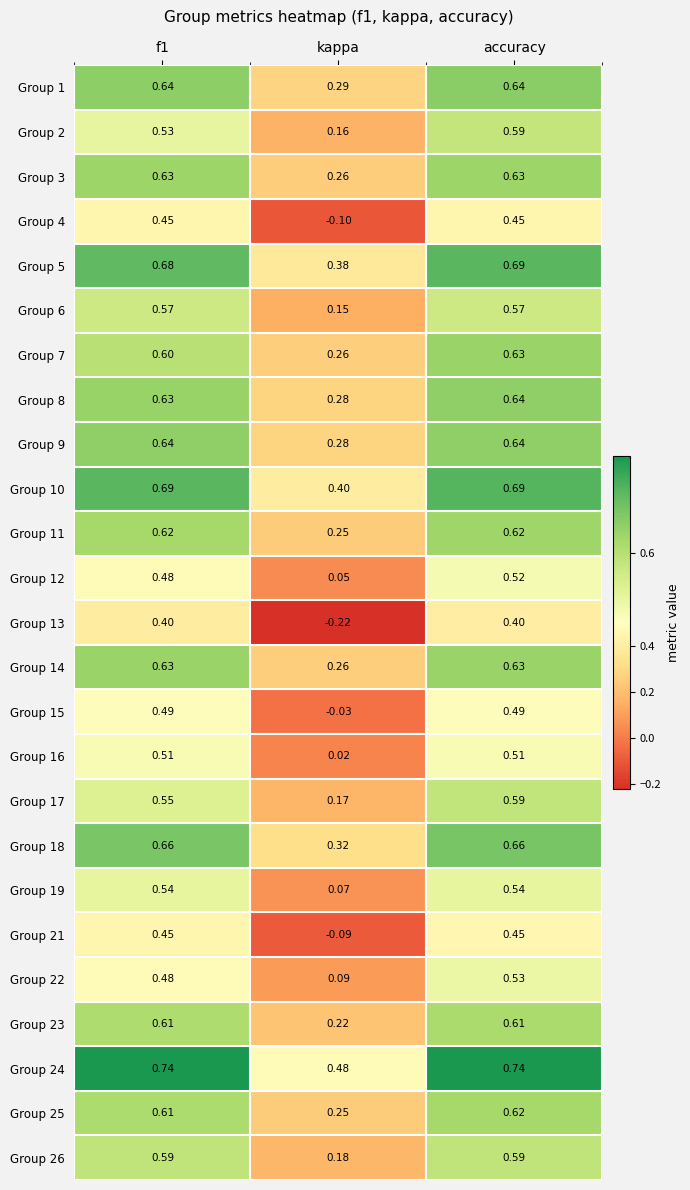

Between kappa and accuracy, which series saw the biggest shift?

Group 13